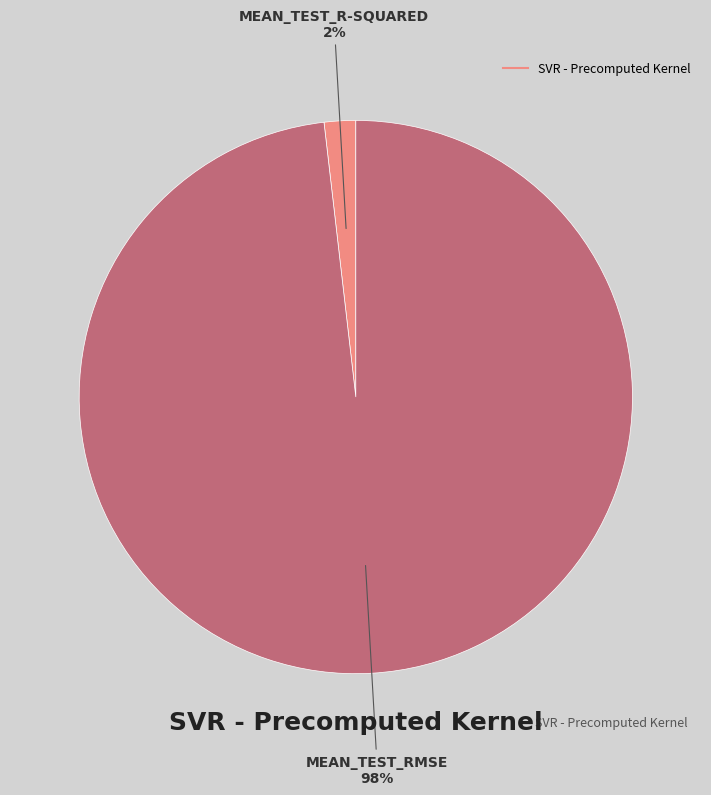

To the nearest percent, what is the difference between the largest and smallest slice percentages?

96%